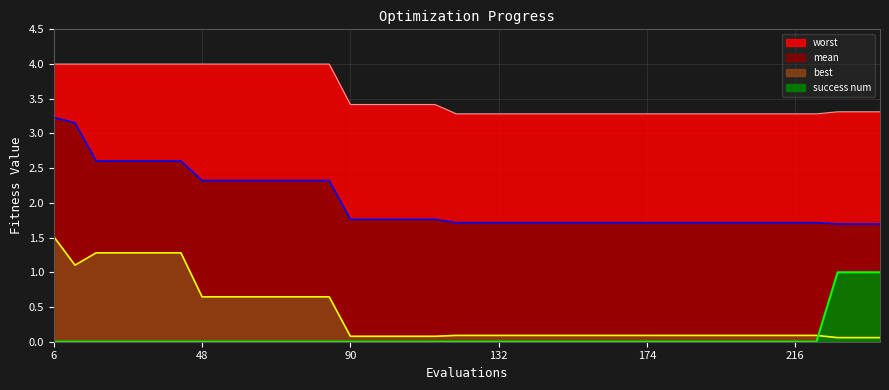

Which has a higher value, 174 or 204?

174